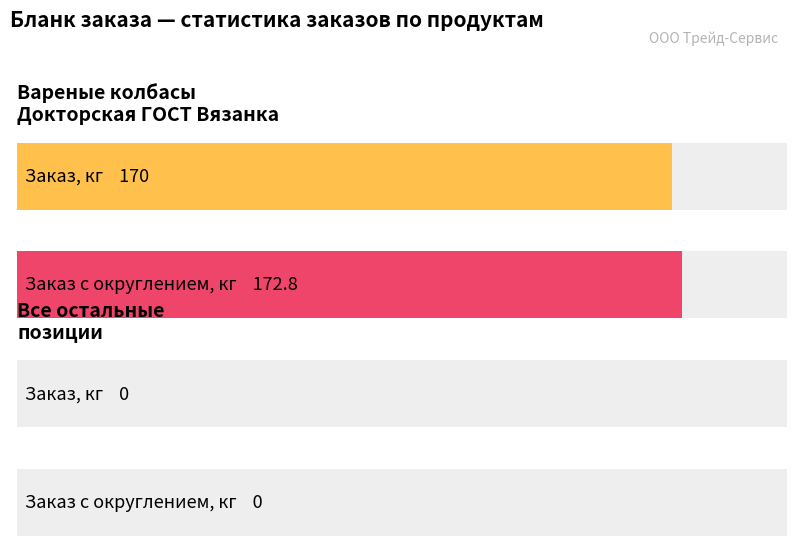

Which series has the largest range (max minus min)?

Заказ с округлением до короба